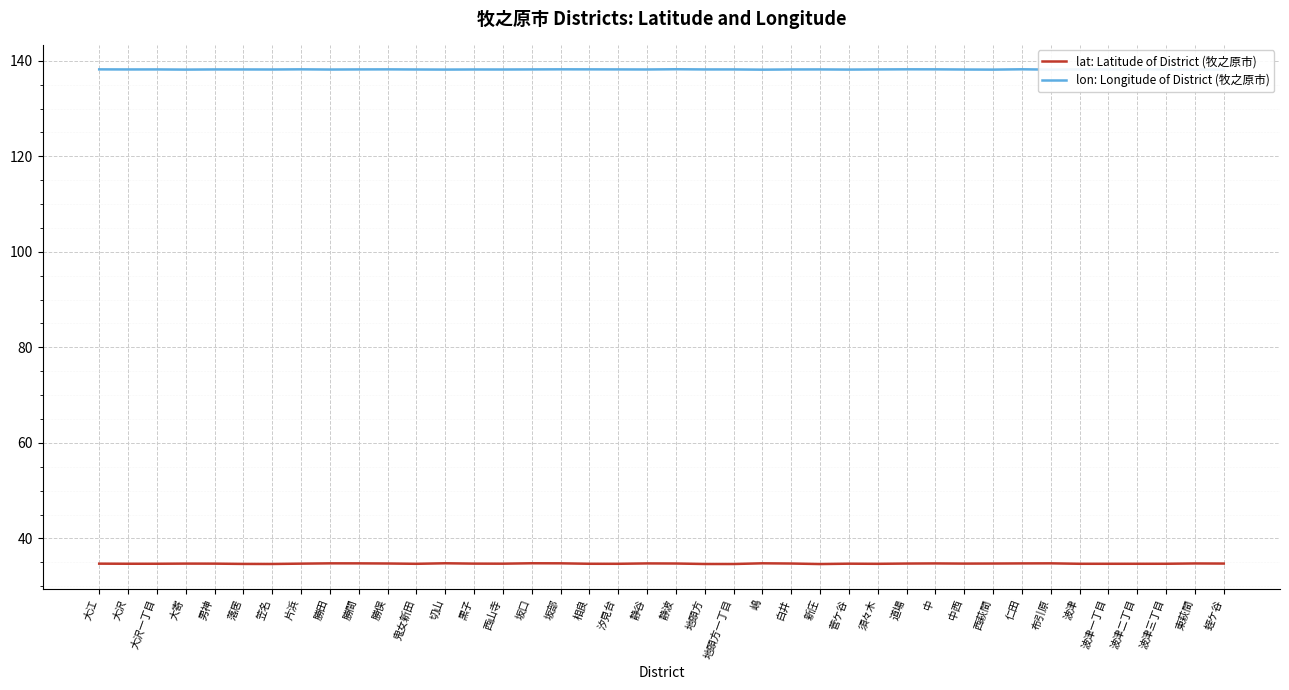

What position from the right is 大沢一丁目?

38